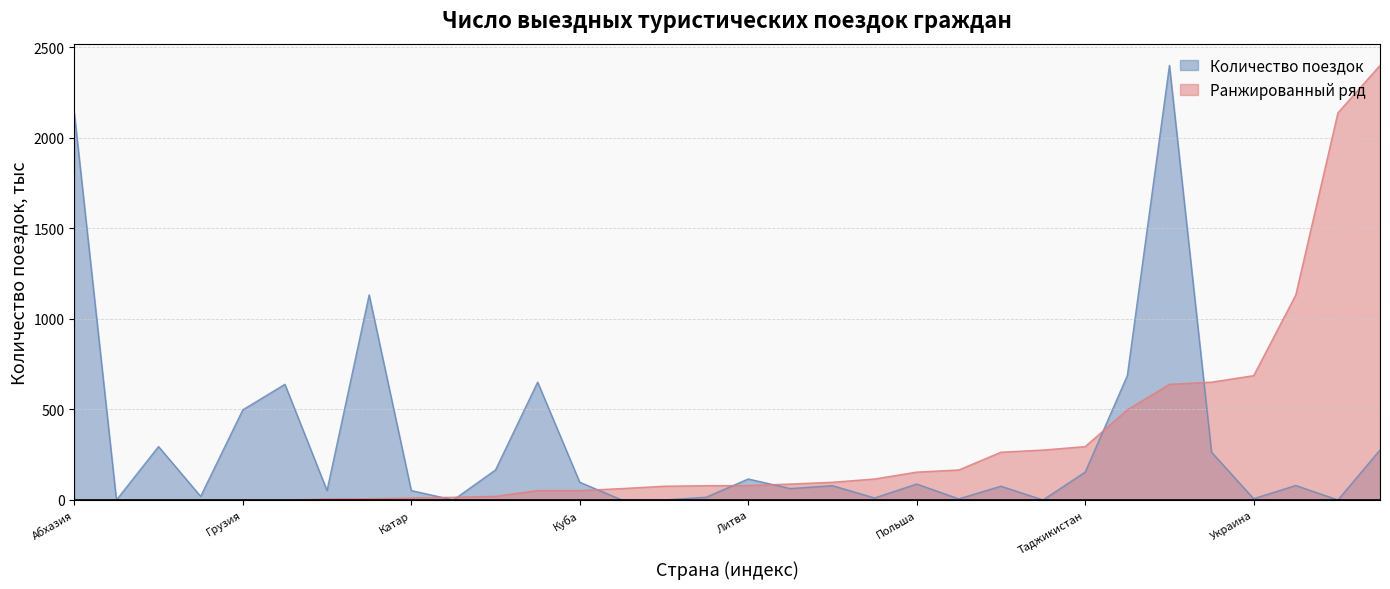

What is the sum of the Ранжированный ряд values at Япония and Абхазия?

2139